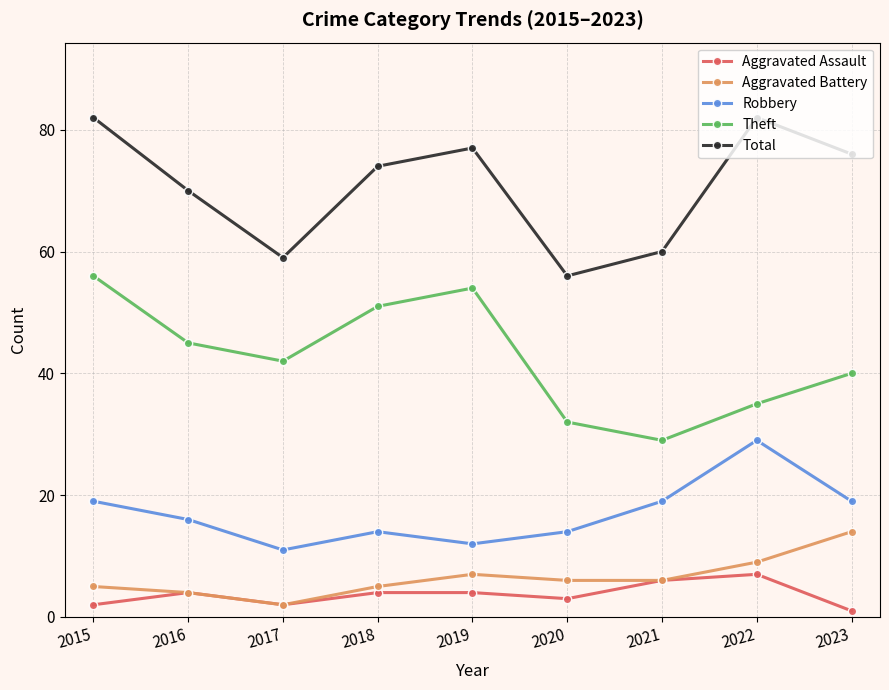

At how many categories does at least one series exceed 43?

9